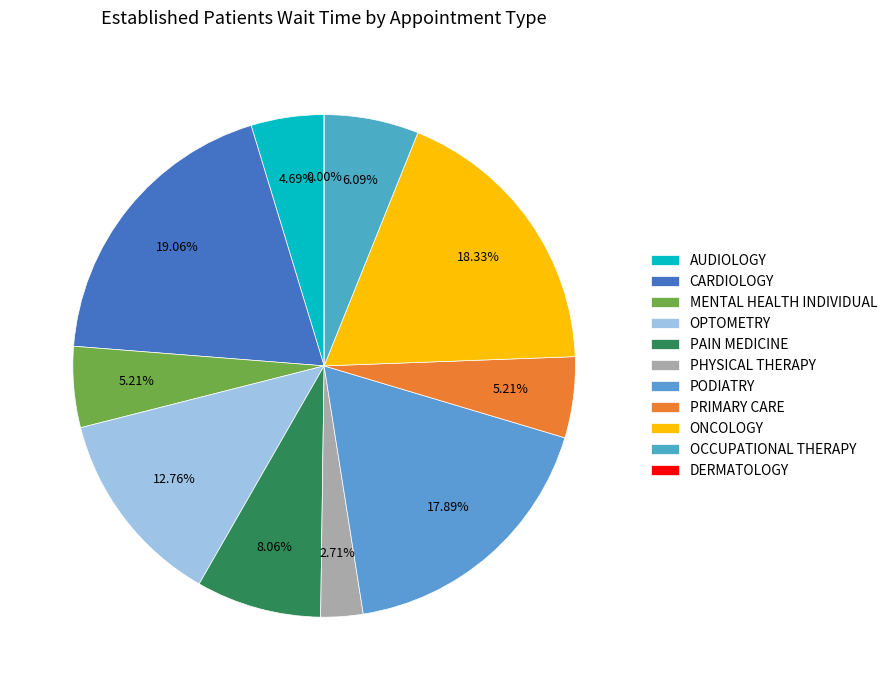

What percentage is the CARDIOLOGY slice, to the nearest percent?

19%